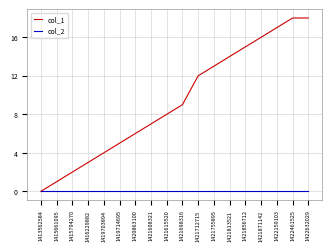

At 1419714695, list the series in order from smallest to largest.

col_2, col_1